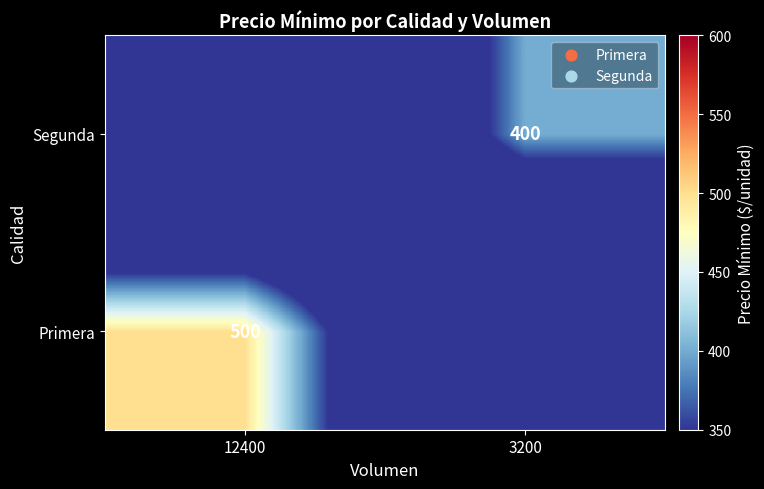

Is it true that Primera equals 500 at 12400?

True